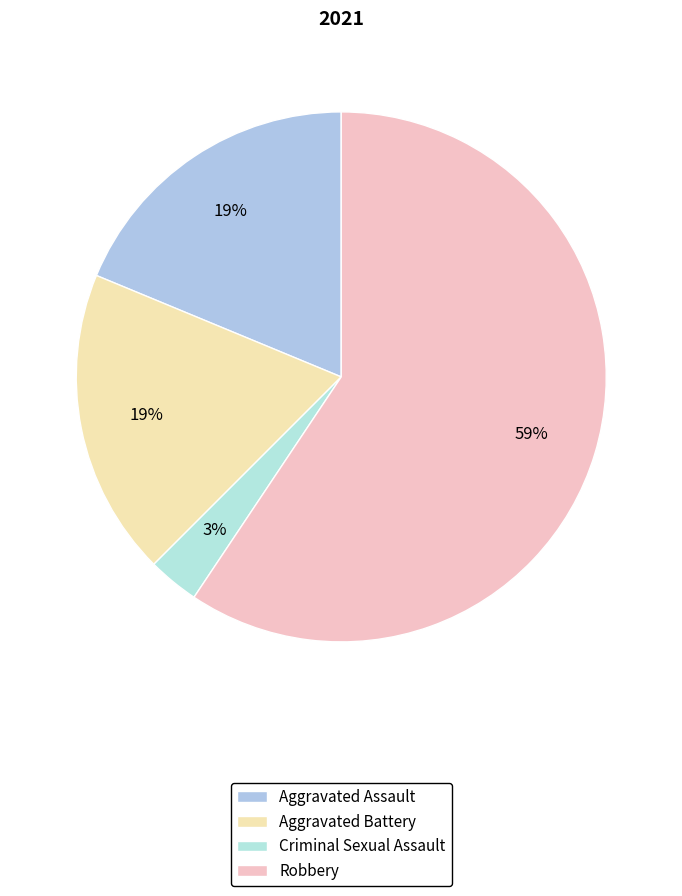

Approximately how many times larger is the value at Aggravated Battery compared to Aggravated Assault?

1.0